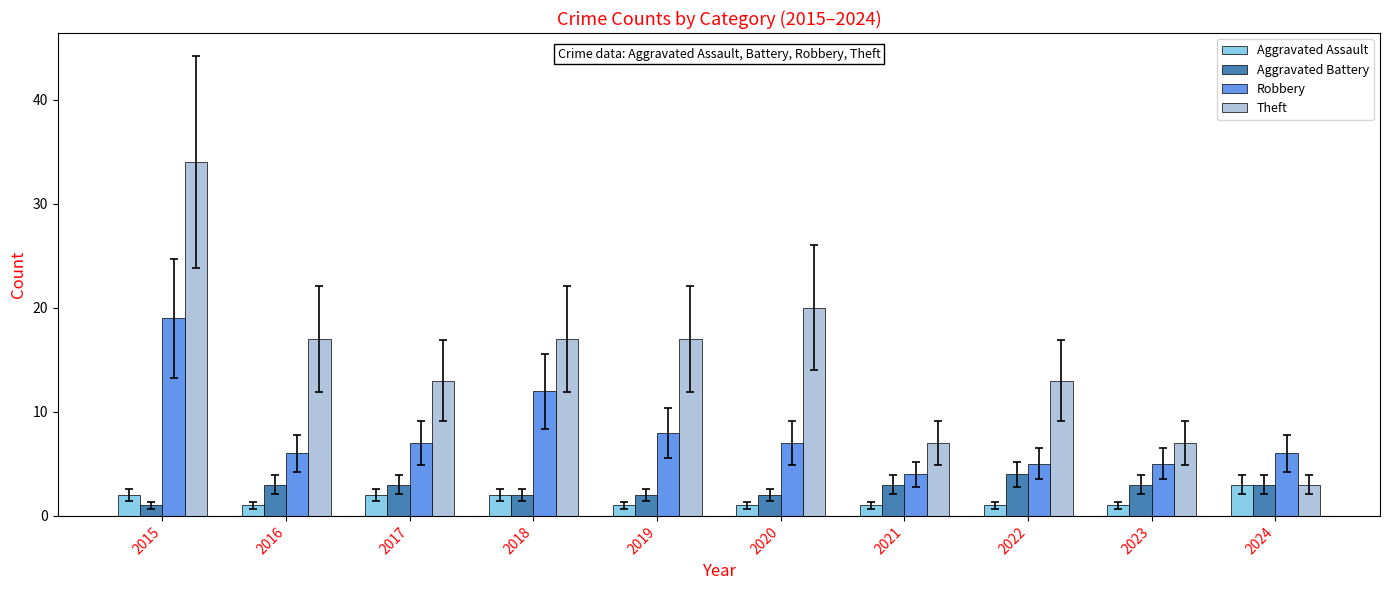

Is the value of Robbery at 2022 greater than the value of Theft at 2015?

No